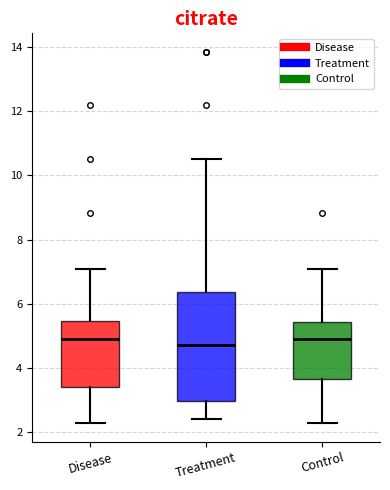

Reading left to right, transcribe this box plot: for each box, give where its median line is, the range the box spans, and where its two whiskers end, as read against the y-axis. The values are not printed on the chart, so give them approximately, as read against the axis.

Disease: median 4.8, box 3.4 to 5.4, whiskers 2.2 to 7.0
Treatment: median 4.8, box 3.0 to 6.4, whiskers 2.4 to 10.6
Control: median 4.8, box 3.6 to 5.4, whiskers 2.2 to 7.0